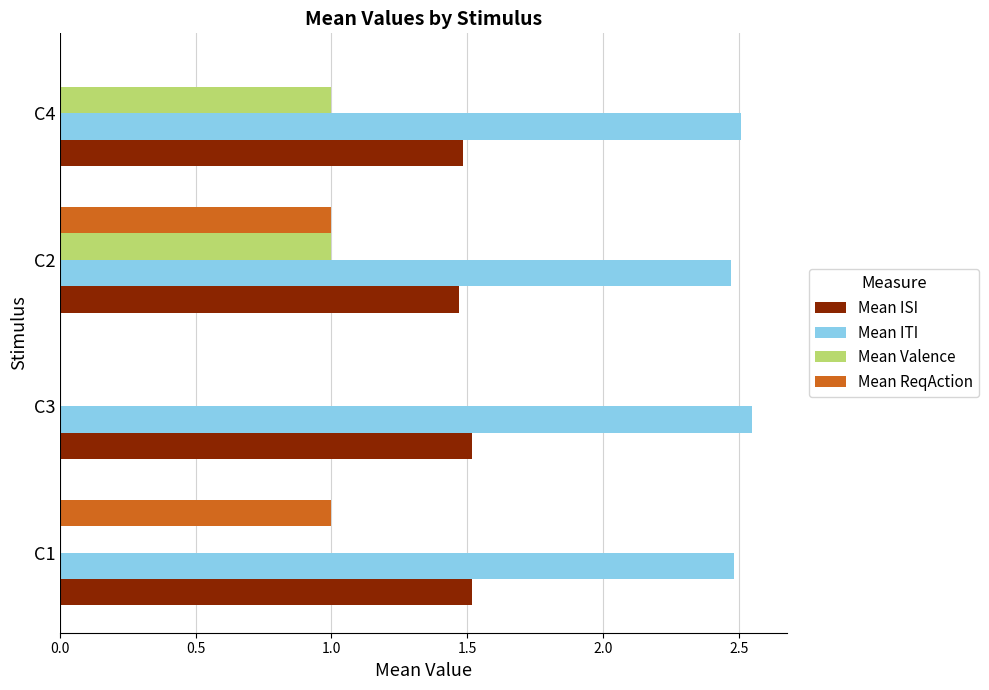

At which category is the sum across all series the highest?

C2